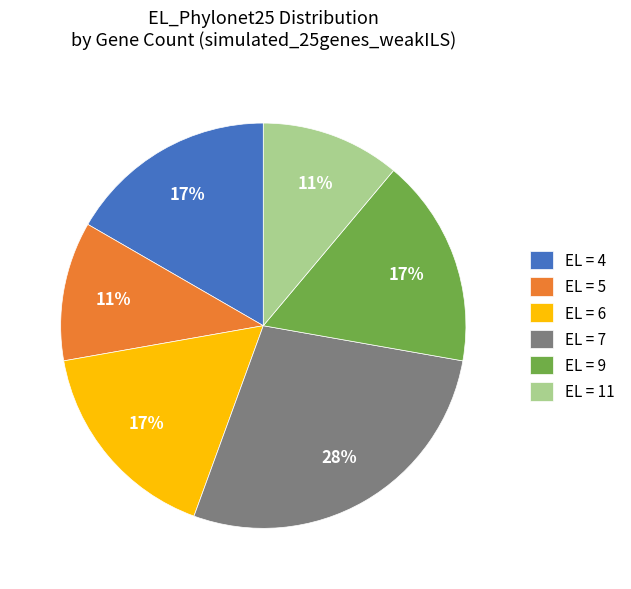

True or false: EL = 6 accounts for 17% of the total.

True